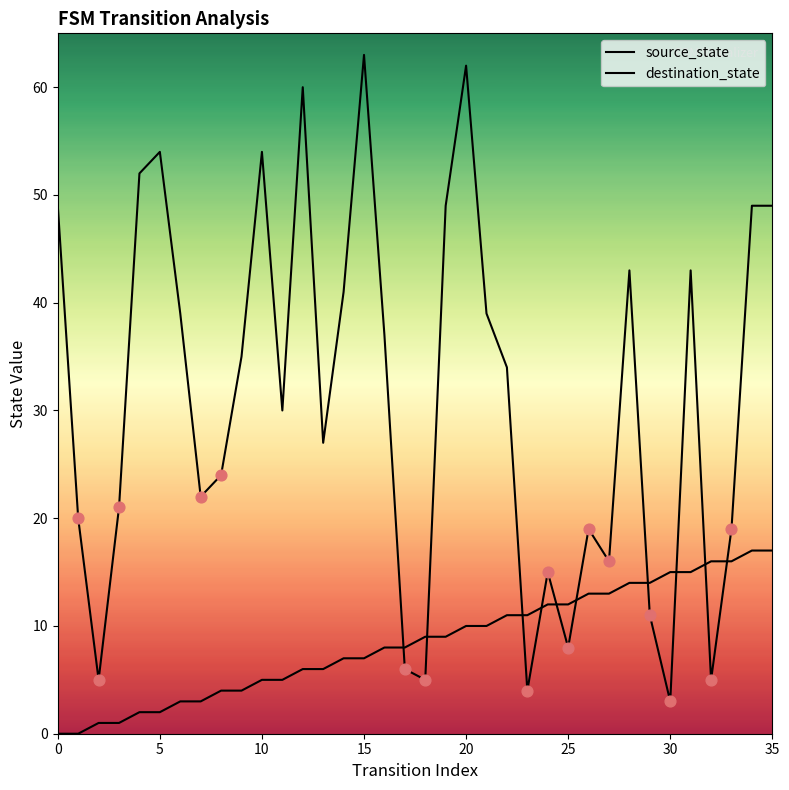

Which series has the largest total across all categories?

destination_state